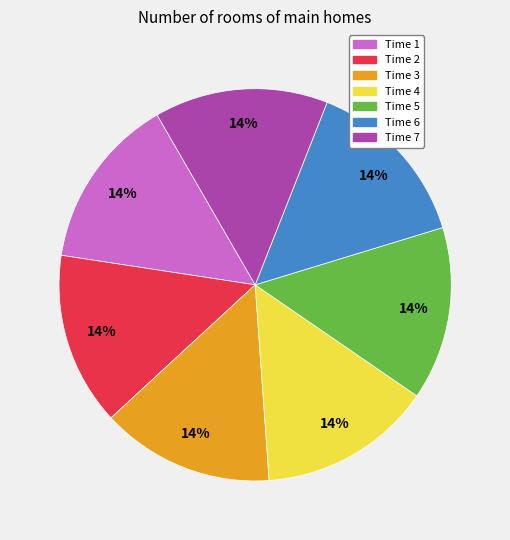

Is it true that Time 5 is 1% of the pie?

False